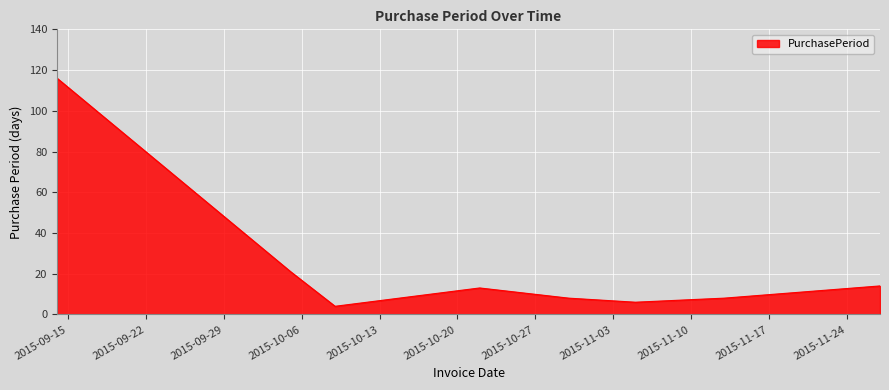

True or false: the data has more than 2 interior local peaks.

False